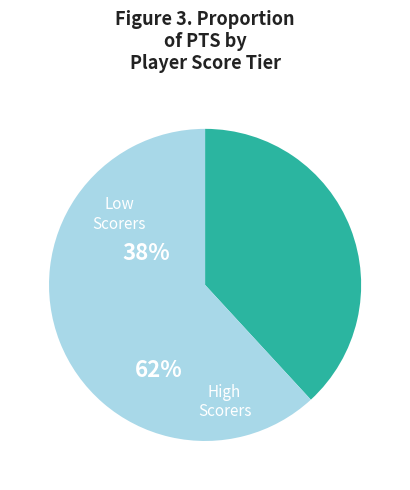

Is there a majority slice in this chart?

Yes